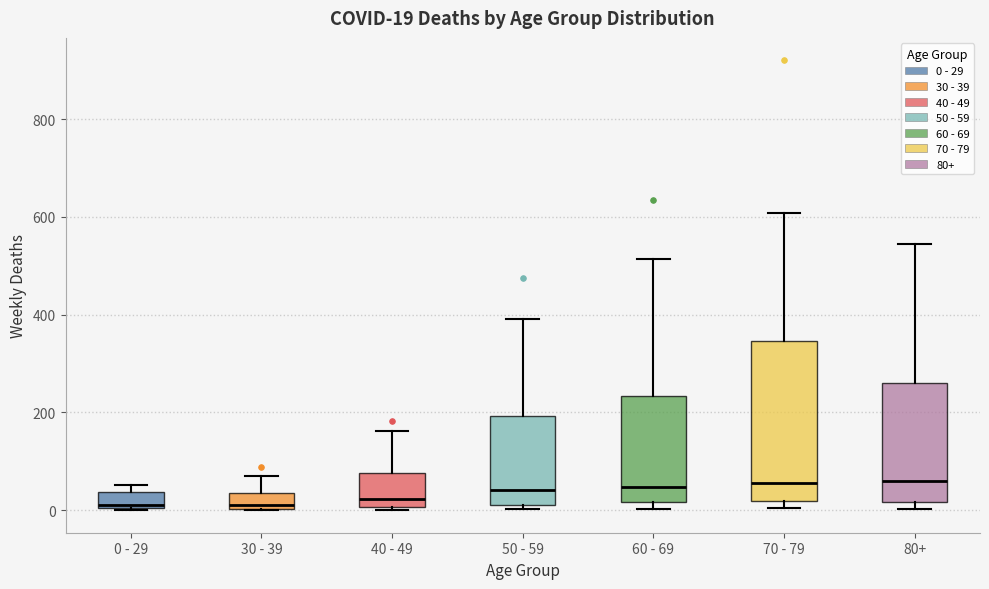

Comparing the boxes themselves (not the whiskers), which one is the tallest?

70 - 79